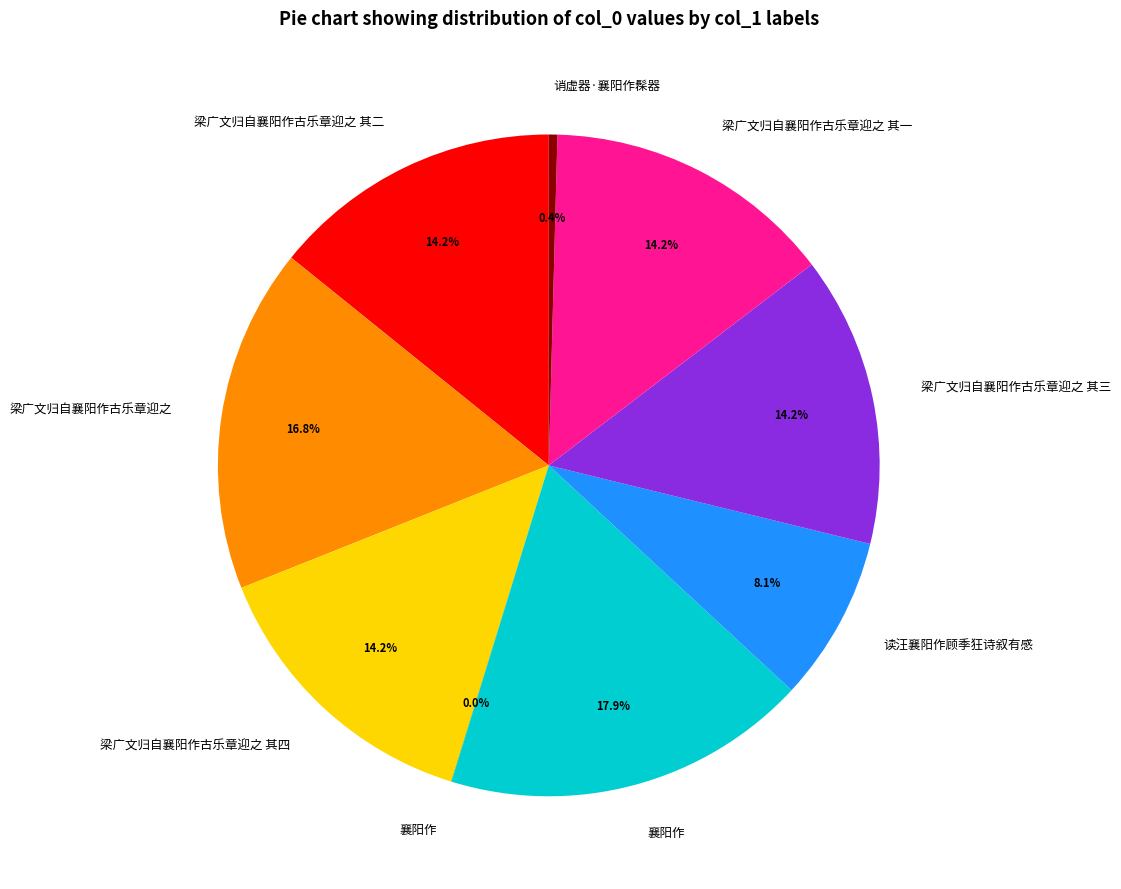

Is there a majority slice in this chart?

No